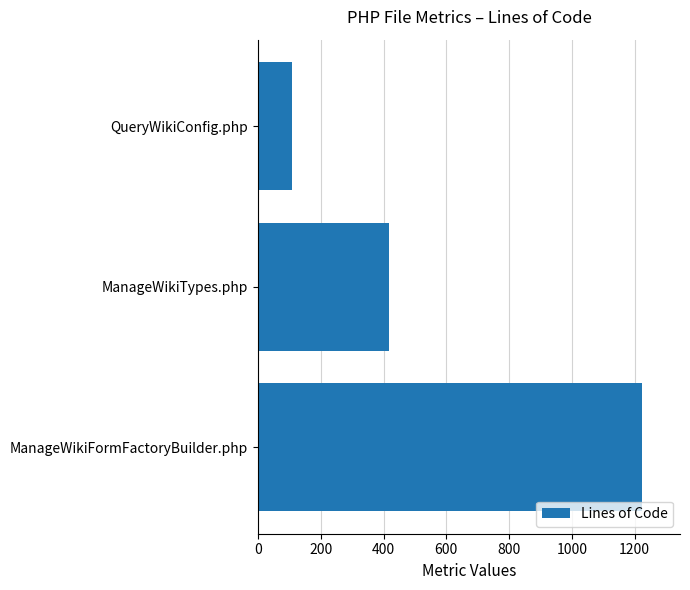

The value at QueryWikiConfig.php is 109. True or false?

True